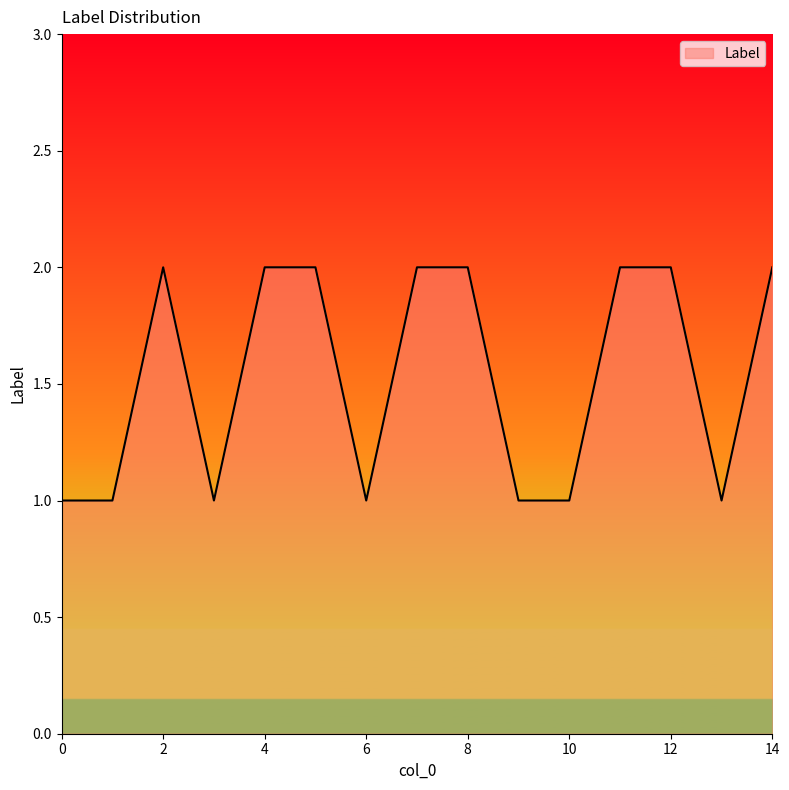

What is the difference between the maximum and minimum values?

1